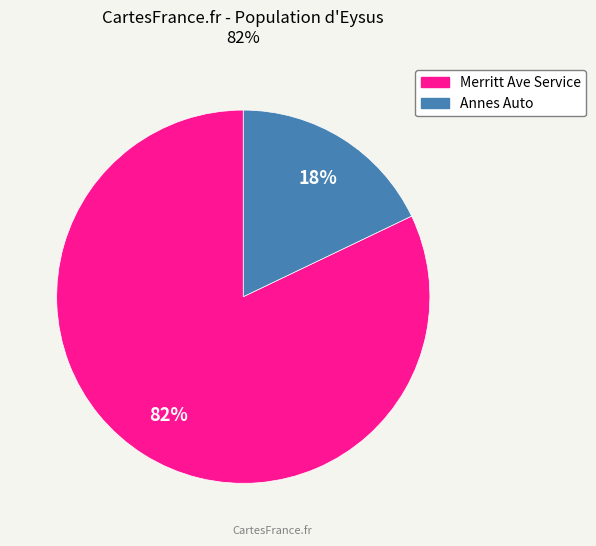

Combined, do Merritt Ave Service and Annes Auto account for over 50%?

Yes